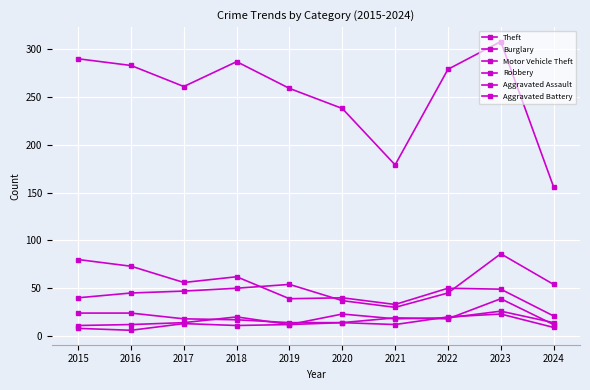

Rank the series by their maximum value, from lowest to highest.

Aggravated Battery, Aggravated Assault, Robbery, Burglary, Motor Vehicle Theft, Theft